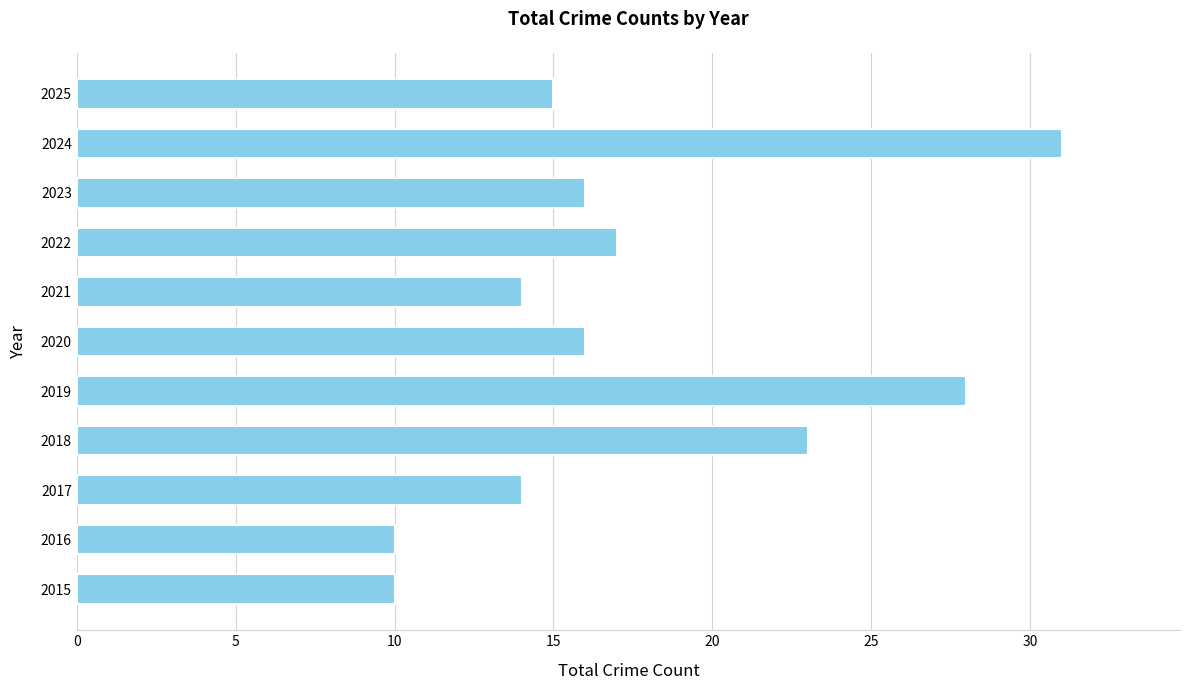

Which label corresponds to the largest value in the chart?

2024